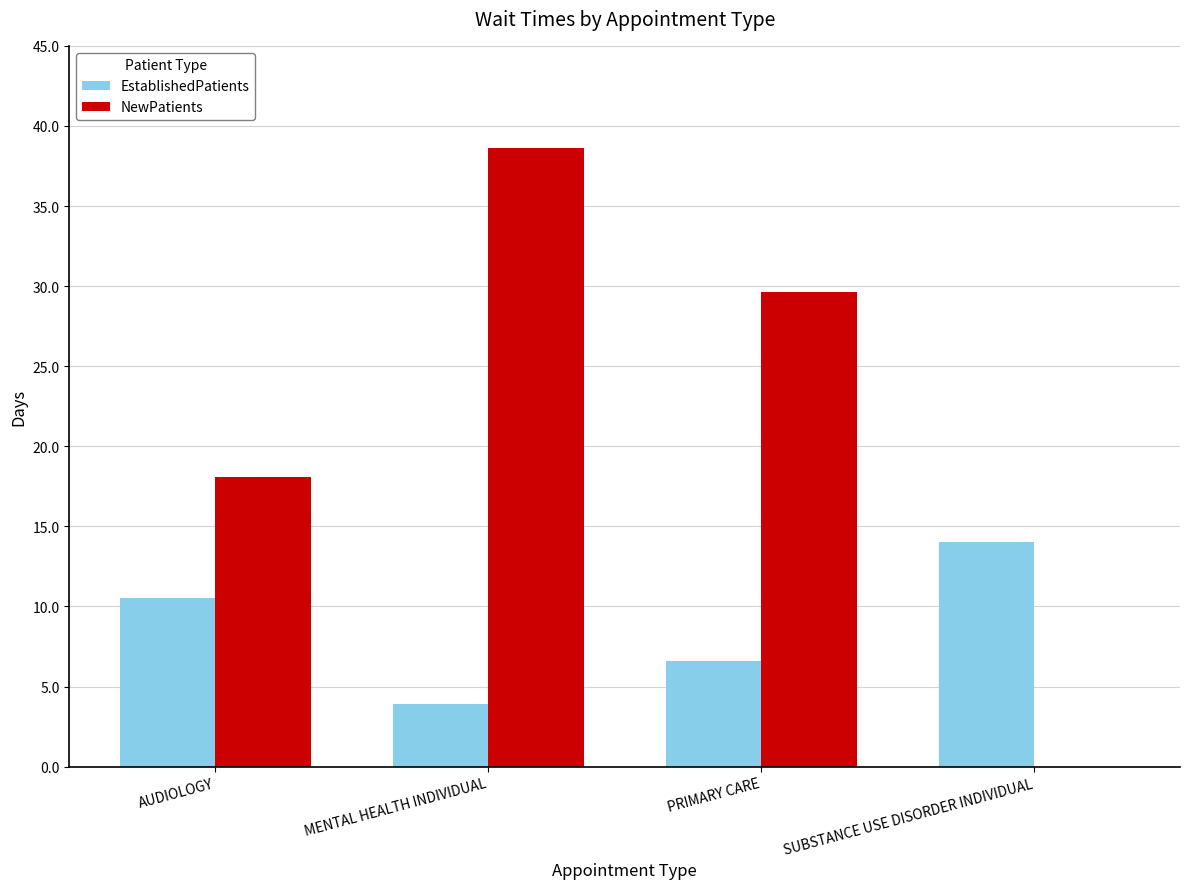

The NewPatients series shows 29.6 at PRIMARY CARE. True or false?

True